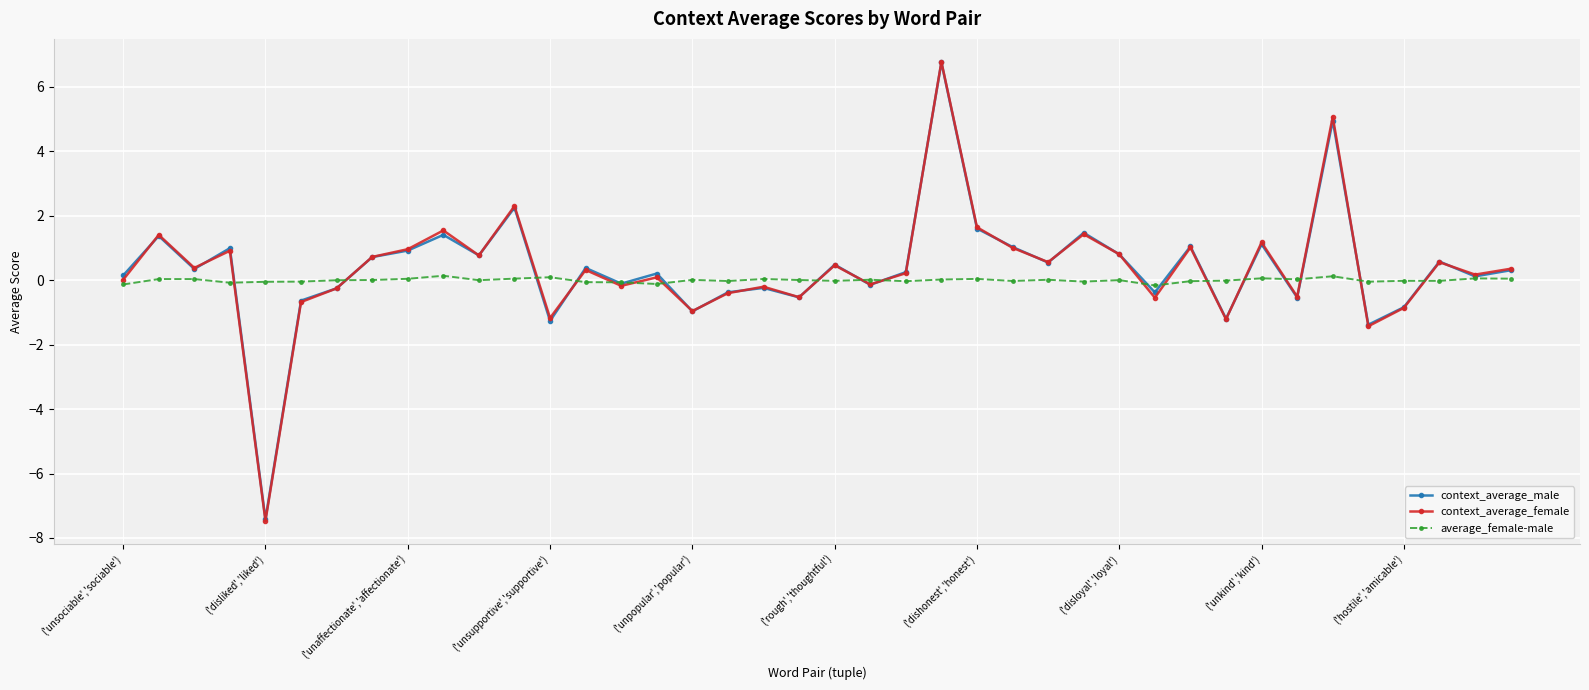

What is the greatest value displayed?

6.8